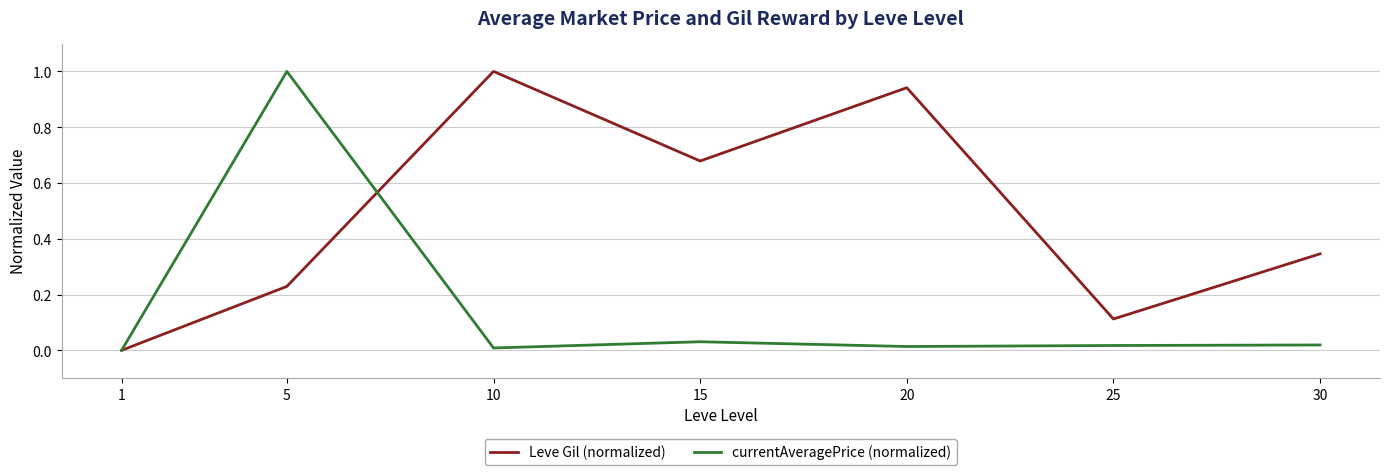

List the labels in order of Leve Gil (normalized) value, smallest first.

1, 25, 5, 30, 15, 20, 10